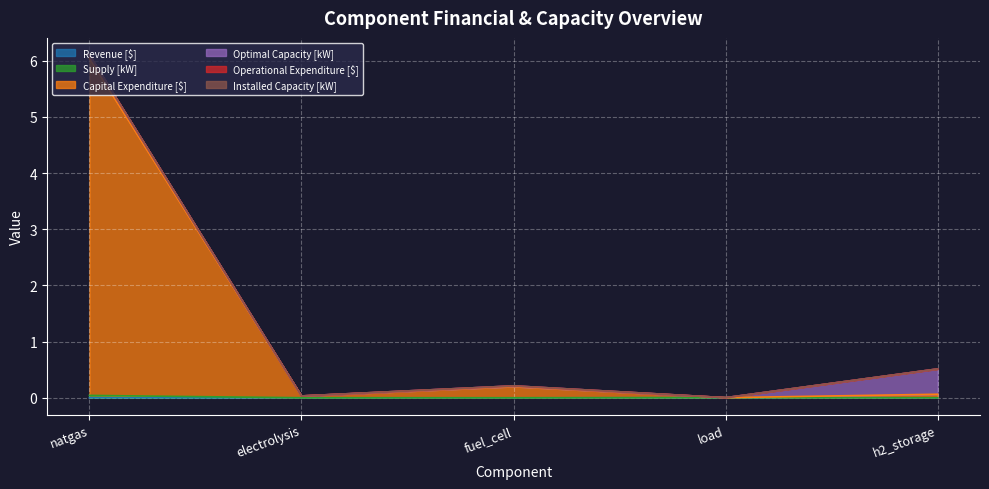

What is the label of the 1st point from the right?

h2_storage